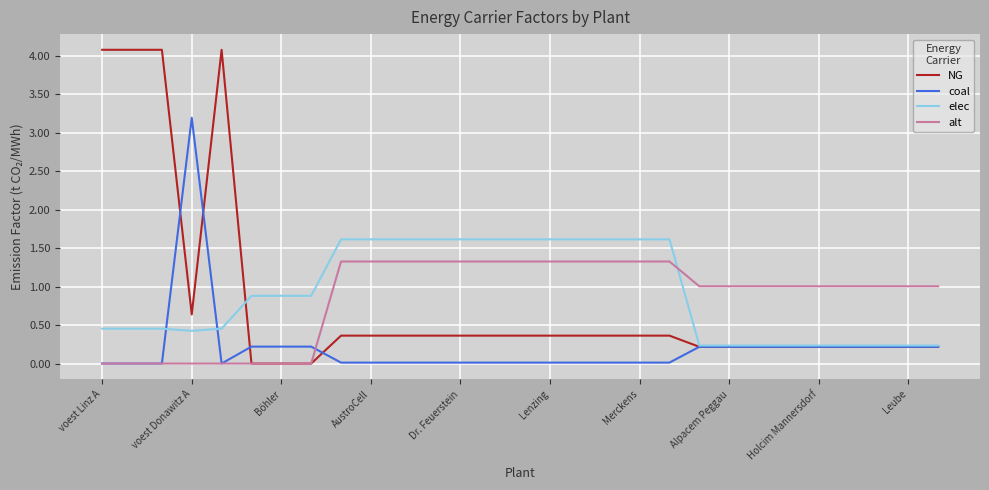

What is the maximum value shown in the chart?

4.1